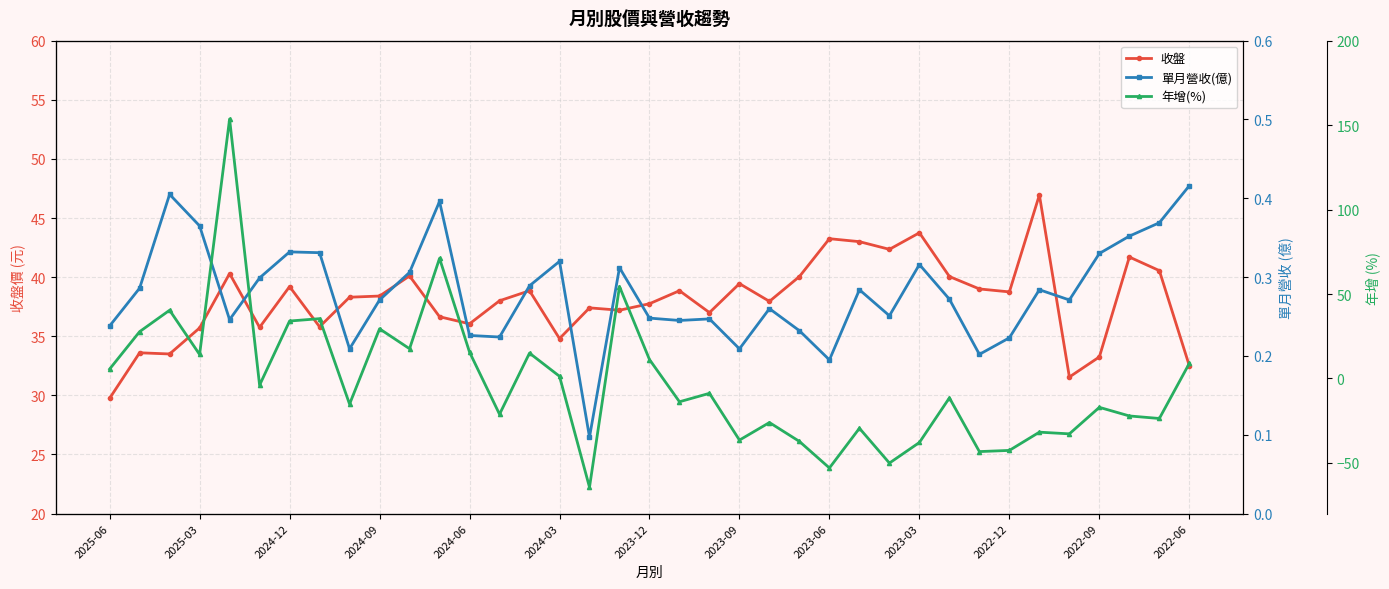

True or false: 收盤 has more than 2 points higher than both neighbors.

True